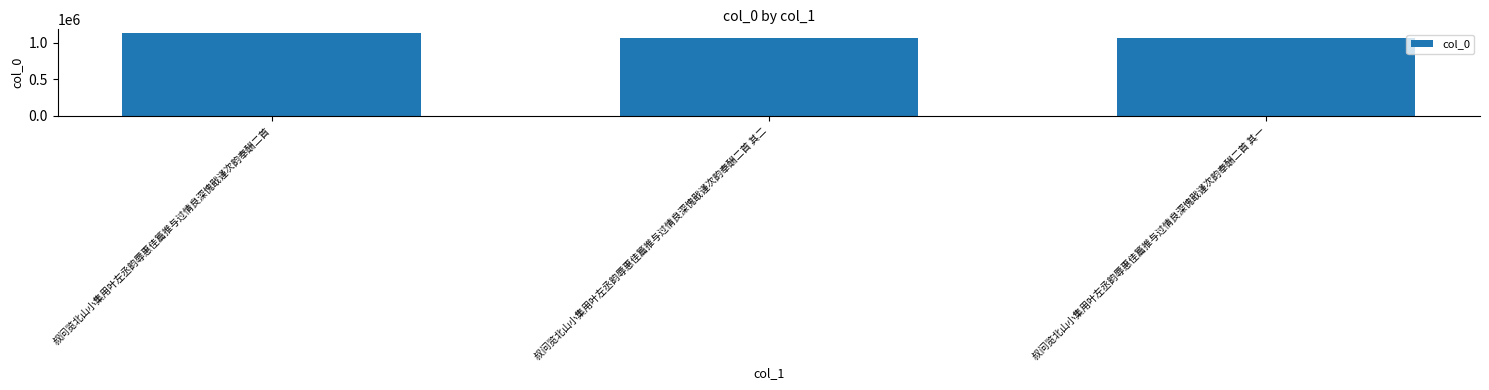

What is the value of the 3rd bar from the left?

1070454